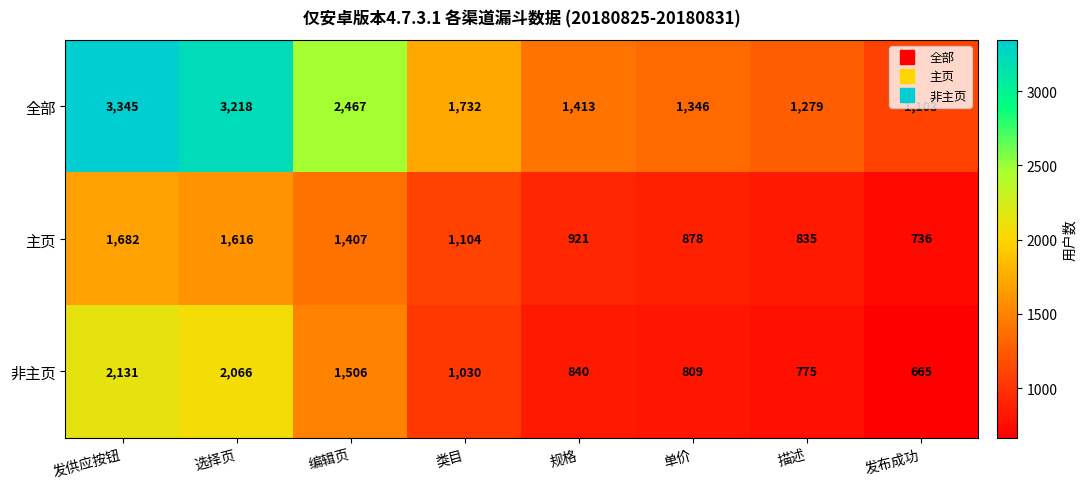

The 全部 series shows 1346 at 单价. True or false?

True